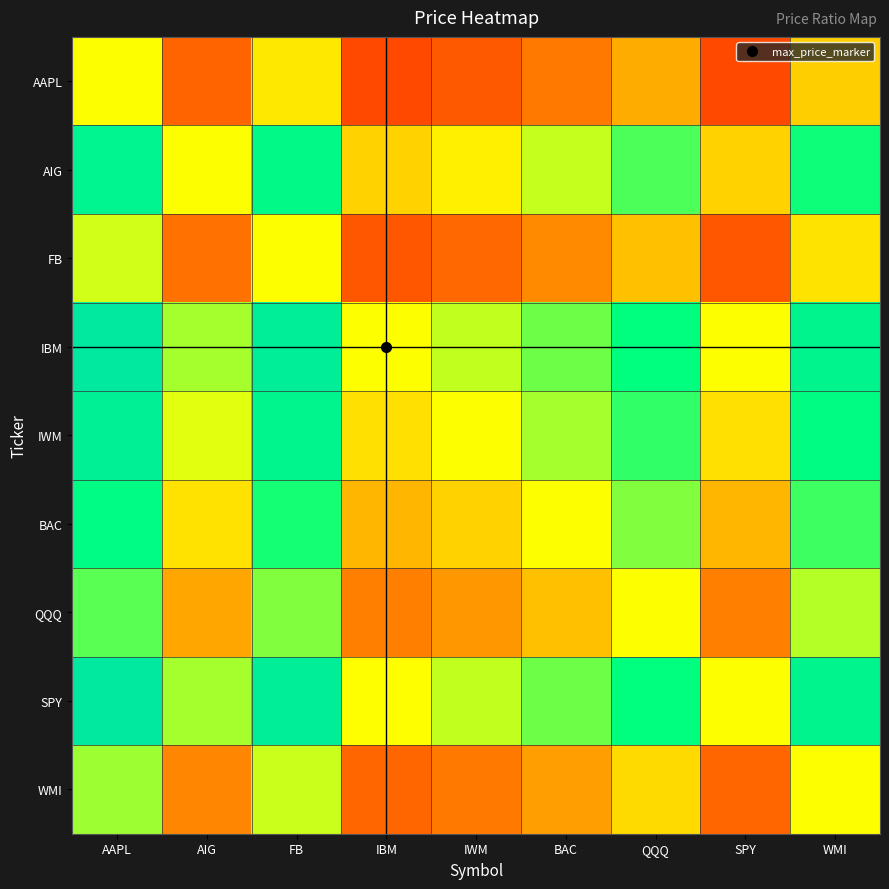

Reading left to right, extract all data points from this chart.

AAPL: AAPL=50.0	AIG=19.7	FB=45.6	IBM=14.7	IWM=17.9	BAC=23.7	QQQ=33.7	SPY=14.7	WMI=40.6
AIG: AAPL=80.3	AIG=50.0	FB=77.4	IBM=41.2	IWM=47.0	BAC=55.8	QQQ=67.4	SPY=41.2	WMI=73.6
FB: AAPL=54.4	AIG=22.6	FB=50.0	IBM=17.0	IWM=20.6	BAC=27.0	QQQ=37.7	SPY=17.0	WMI=44.9
IBM: AAPL=85.3	AIG=58.8	FB=83.0	IBM=50.0	IWM=55.9	BAC=64.3	QQQ=74.7	SPY=50.0	WMI=79.9
IWM: AAPL=82.1	AIG=53.0	FB=79.4	IBM=44.1	IWM=50.0	BAC=58.7	QQQ=70.0	SPY=44.1	WMI=75.8
BAC: AAPL=76.3	AIG=44.2	FB=73.0	IBM=35.7	IWM=41.3	BAC=50.0	QQQ=62.1	SPY=35.7	WMI=68.8
QQQ: AAPL=66.3	AIG=32.6	FB=62.3	IBM=25.3	IWM=30.0	BAC=37.9	QQQ=50.0	SPY=25.3	WMI=57.3
SPY: AAPL=85.3	AIG=58.8	FB=83.0	IBM=50.0	IWM=55.9	BAC=64.3	QQQ=74.7	SPY=50.0	WMI=79.9
WMI: AAPL=59.4	AIG=26.4	FB=55.1	IBM=20.1	IWM=24.2	BAC=31.2	QQQ=42.7	SPY=20.1	WMI=50.0